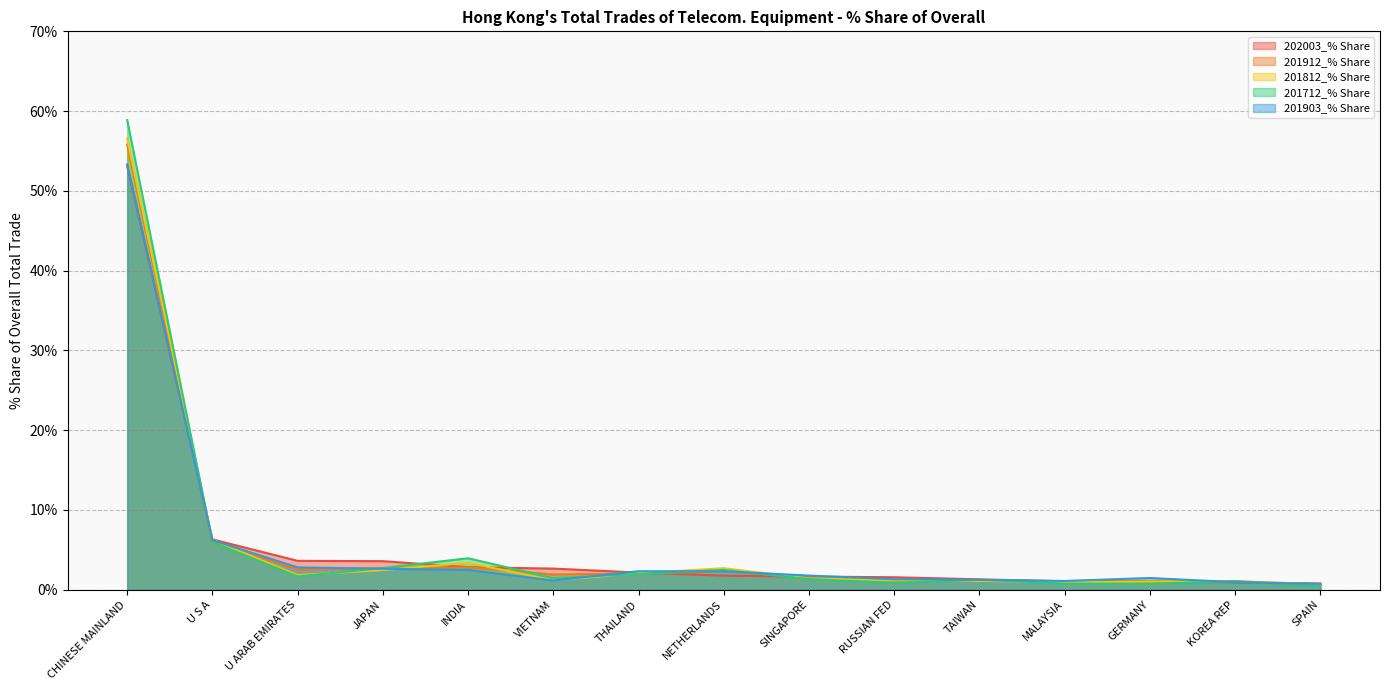

Which series ends up on top after the final intersection of 201912_% Share and 201712_% Share?

201912_% Share